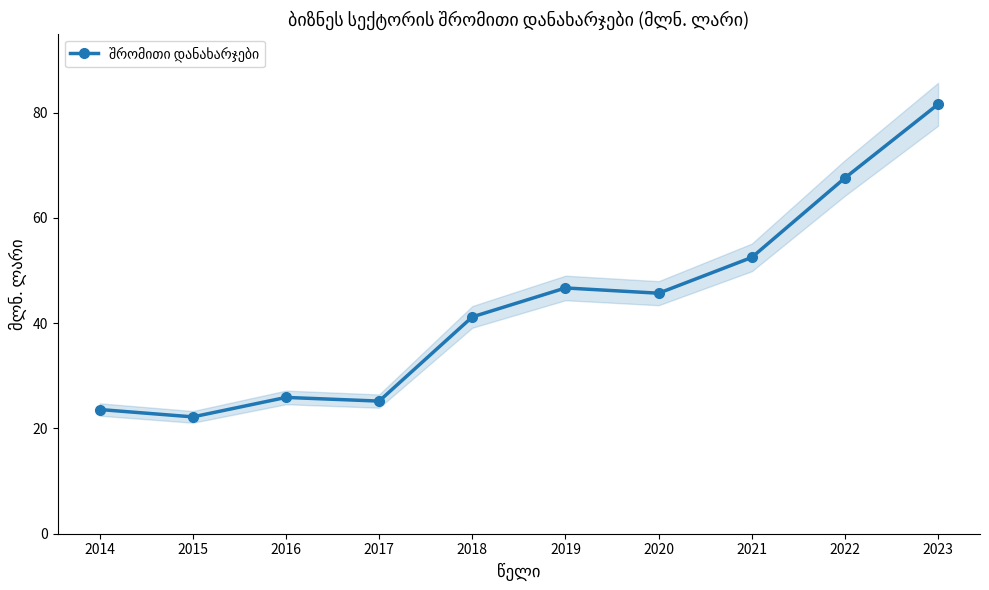

What is the difference between the second highest and minimum values?

45.4